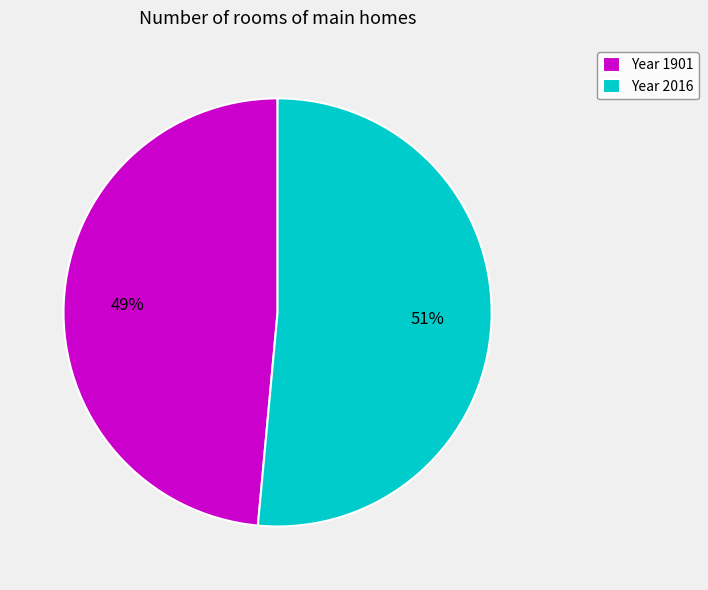

Is it true that Year 1901 is 38% of the pie?

False